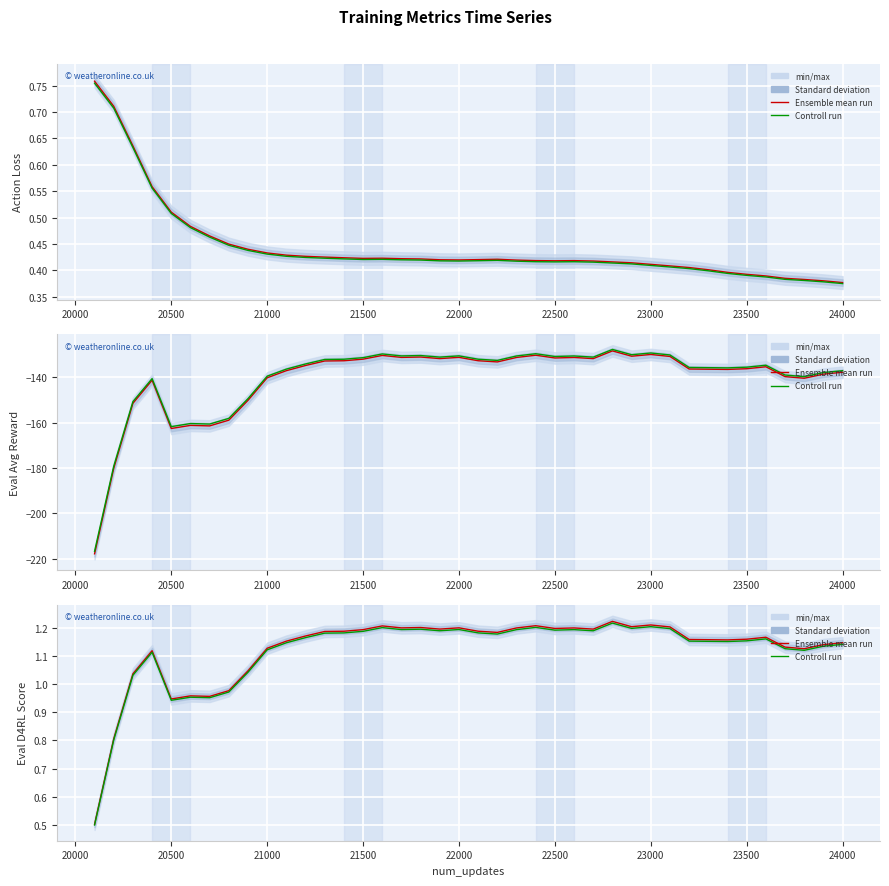

What is the maximum value shown in the chart?

1.2